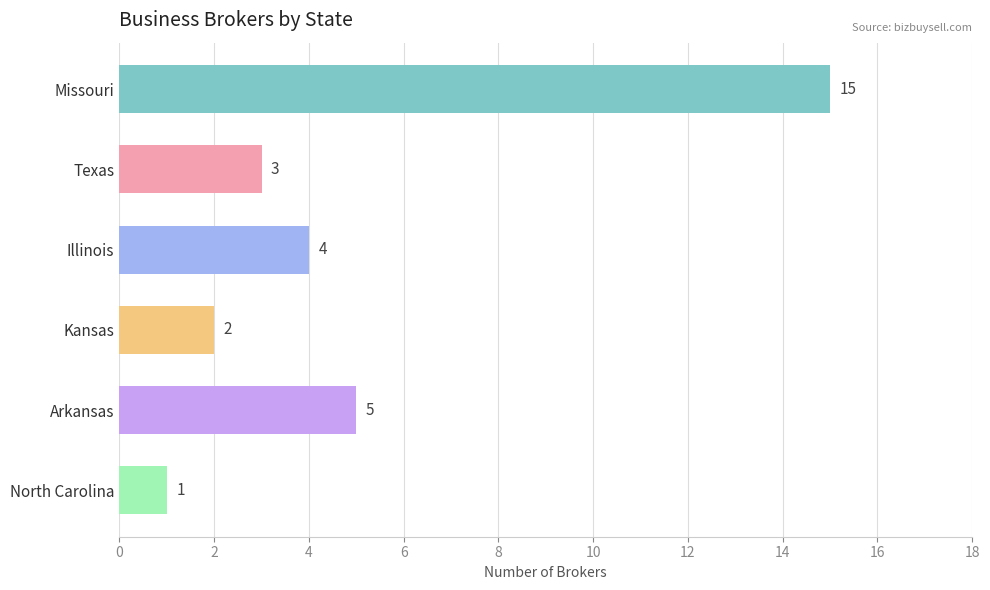

What is the sum of all values?

30